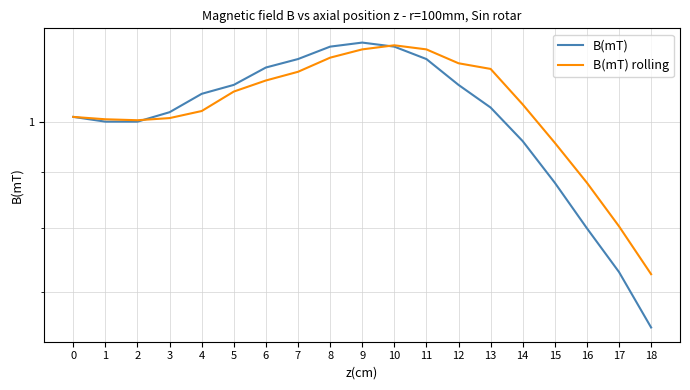

How many values in the B(mT) series exceed 1?

12